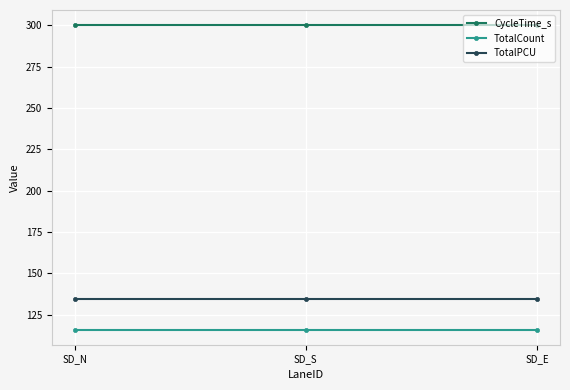

Is it true that TotalCount equals 191.5 at SD_S?

False